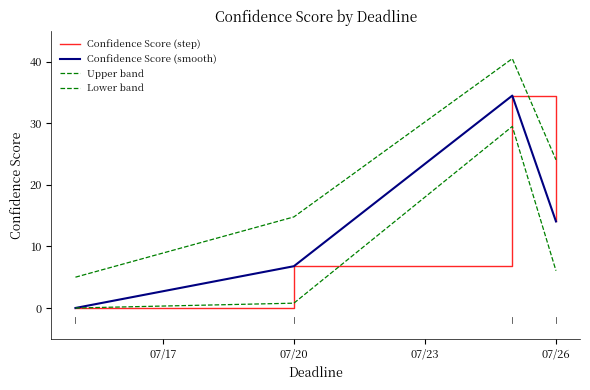

Is this an area chart (filled region under the line)?

No